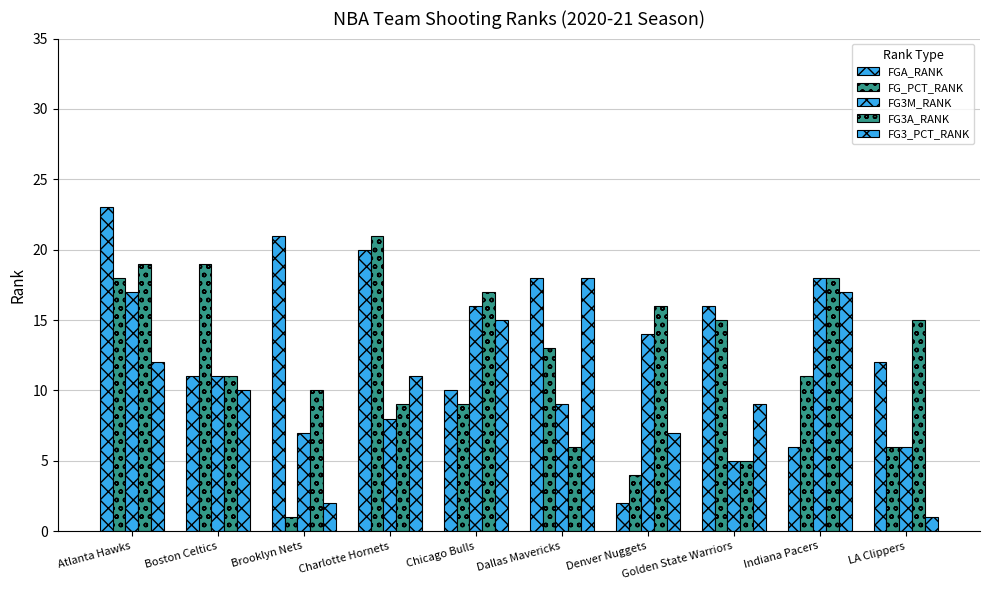

At which category is the sum across all series the highest?

Atlanta Hawks